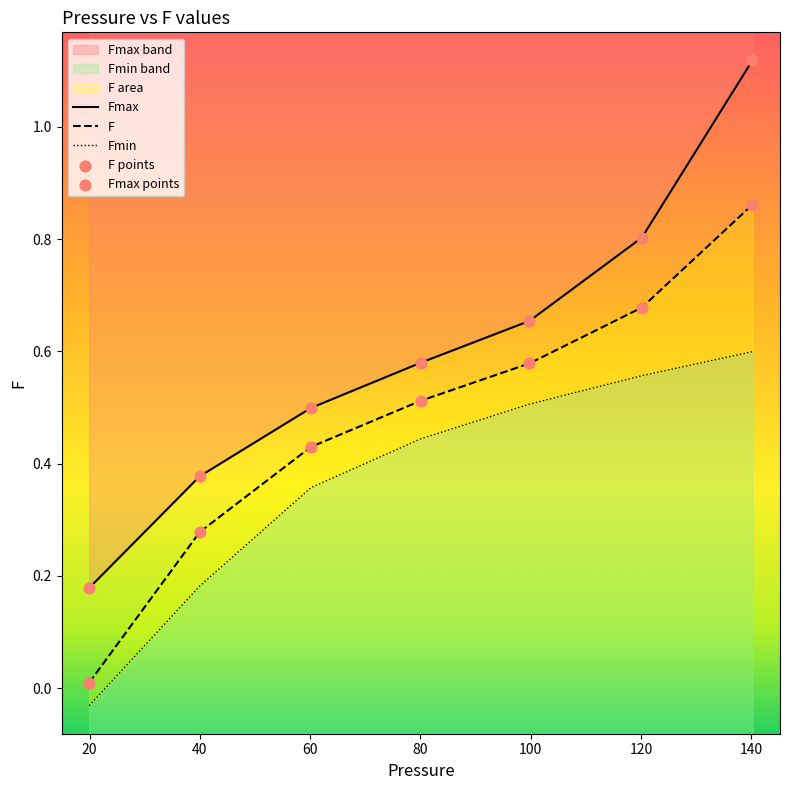

Which series has the largest total across all categories?

Fmax